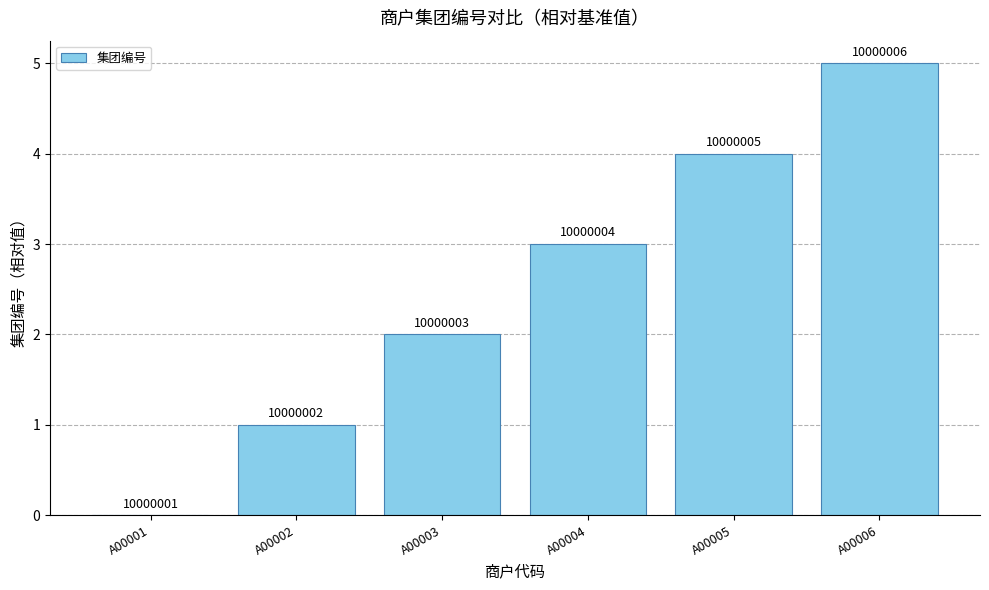

Are the bars horizontal?

No